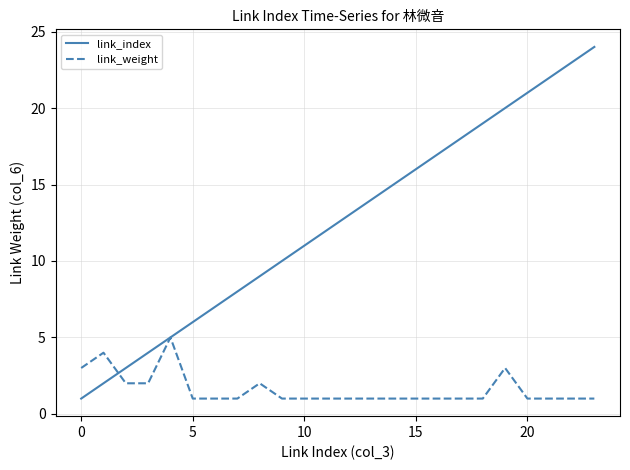

After their last crossing, which series has the higher values: link_index or link_weight?

link_index